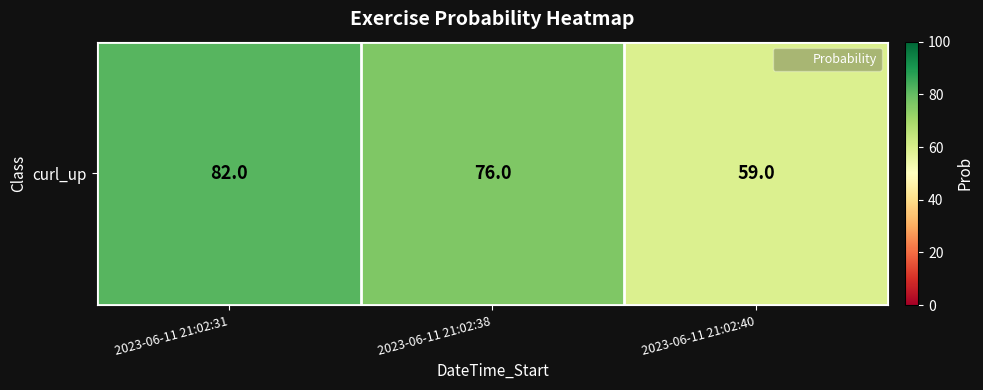

Approximately how many times larger is the value at 2023-06-11 21:02:38 compared to 2023-06-11 21:02:40?

1.3